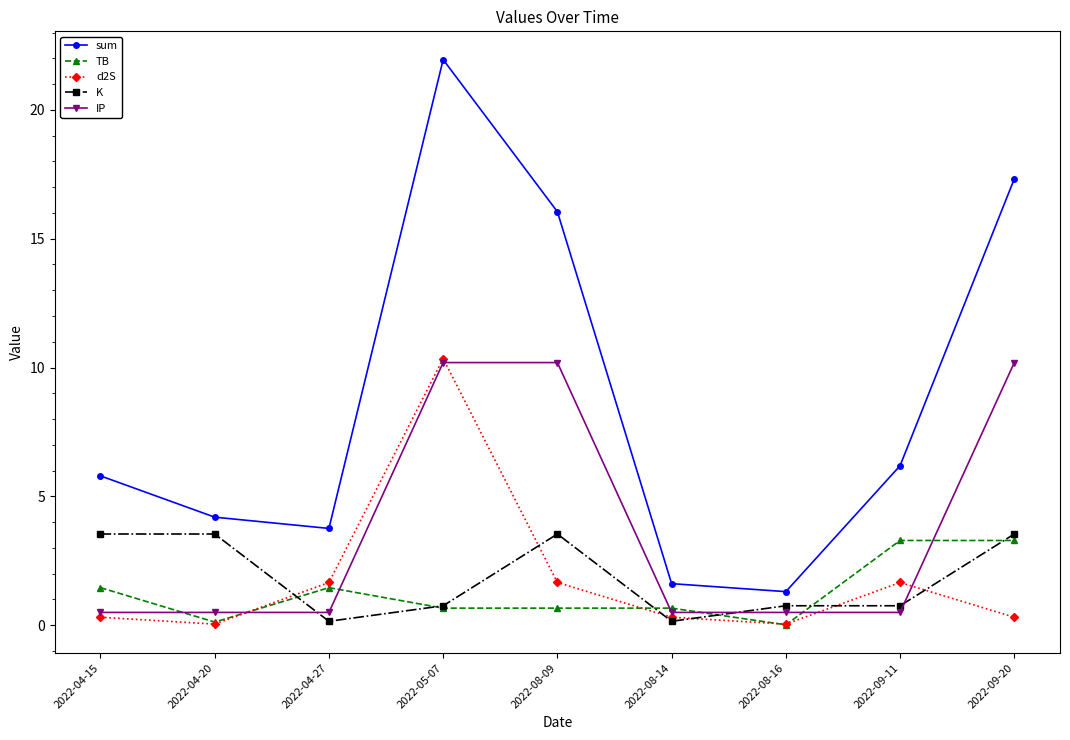

Which series has the largest total across all categories?

sum